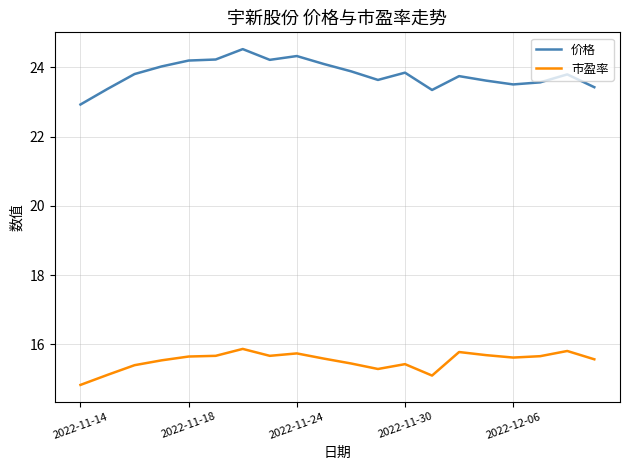

What are all the series names shown in the legend?

价格, 市盈率